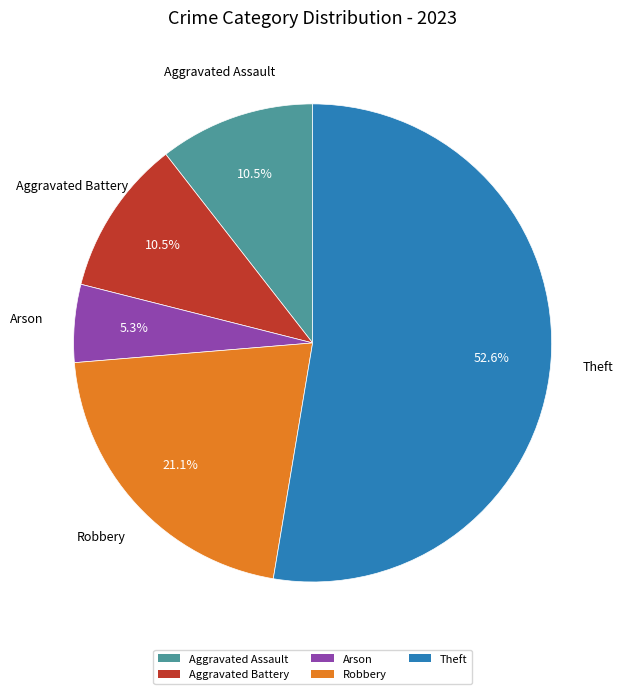

Which slice is the smallest?

Arson